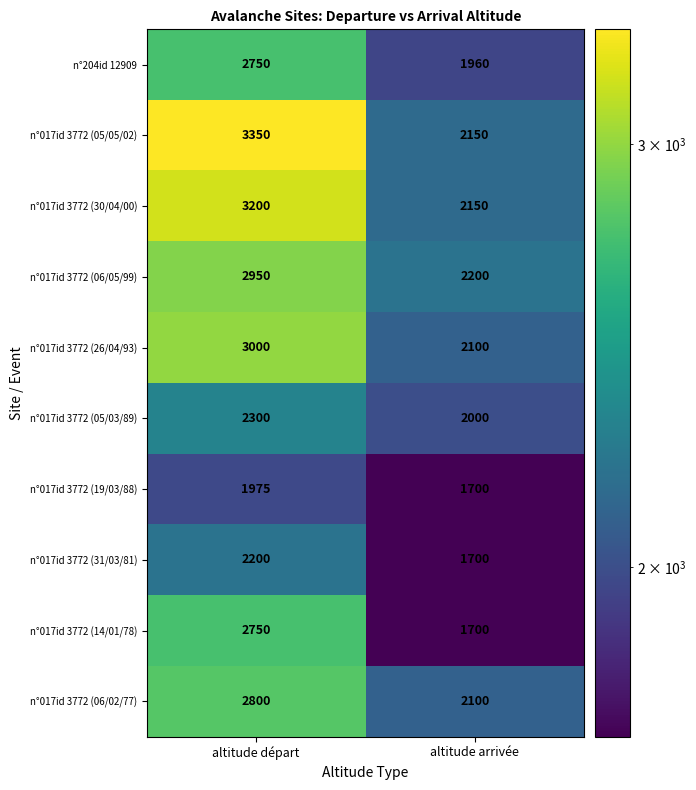

Reading right to left, extract all data points from this chart.

n°204id 12909: 1960	2750
n°017id 3772 (05/05/02): 2150	3350
n°017id 3772 (30/04/00): 2150	3200
n°017id 3772 (06/05/99): 2200	2950
n°017id 3772 (26/04/93): 2100	3000
n°017id 3772 (05/03/89): 2000	2300
n°017id 3772 (19/03/88): 1700	1975
n°017id 3772 (31/03/81): 1700	2200
n°017id 3772 (14/01/78): 1700	2750
n°017id 3772 (06/02/77): 2100	2800